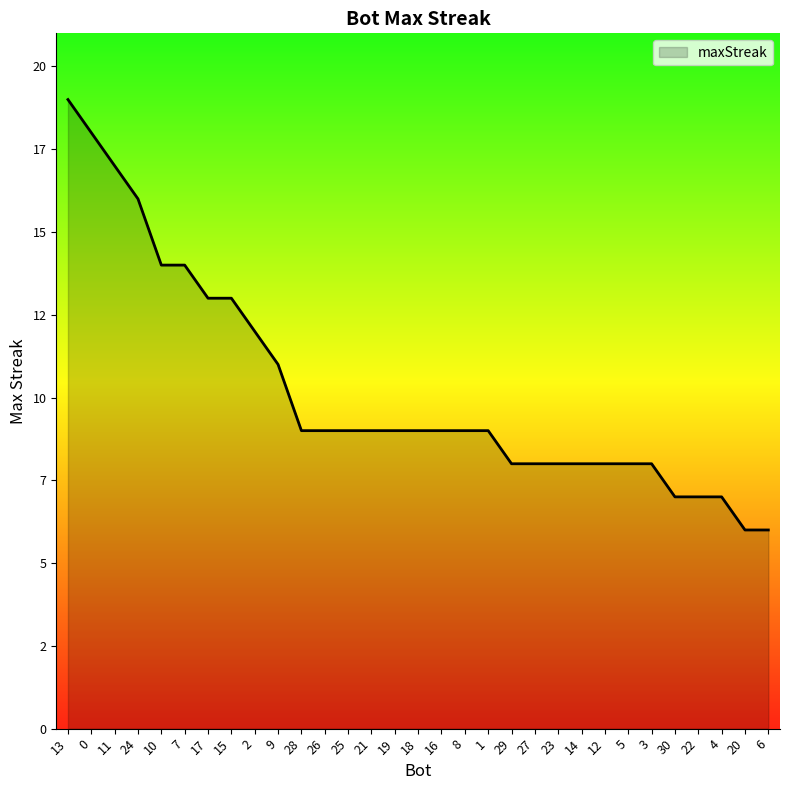

What is the label of the 15th point from the left?

19